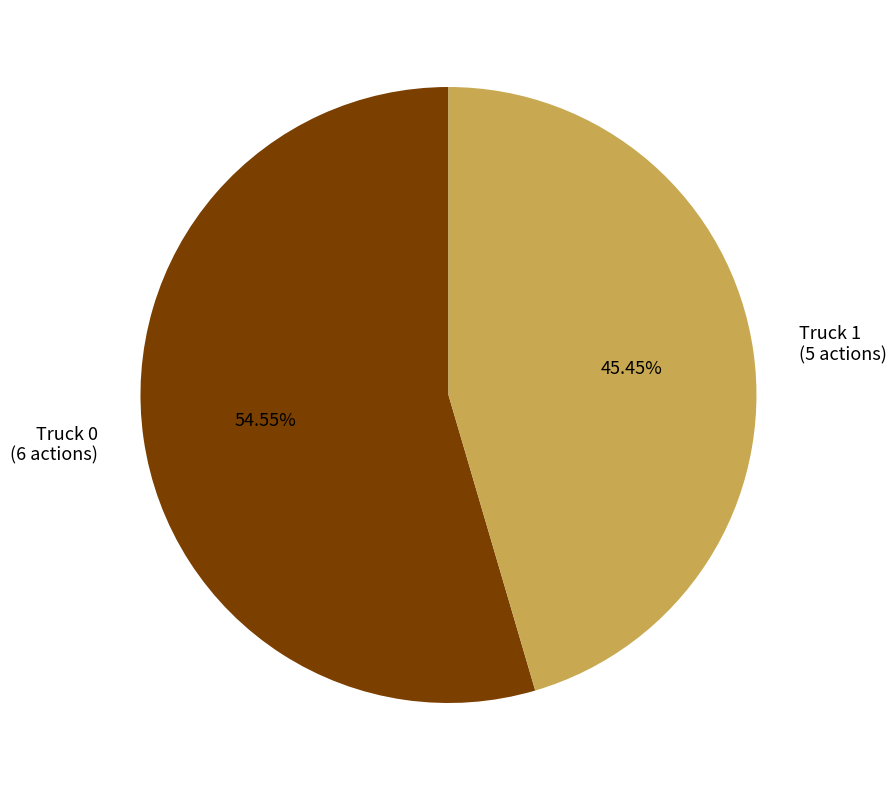

Which has a higher value, Truck 0 or Truck 1?

Truck 0